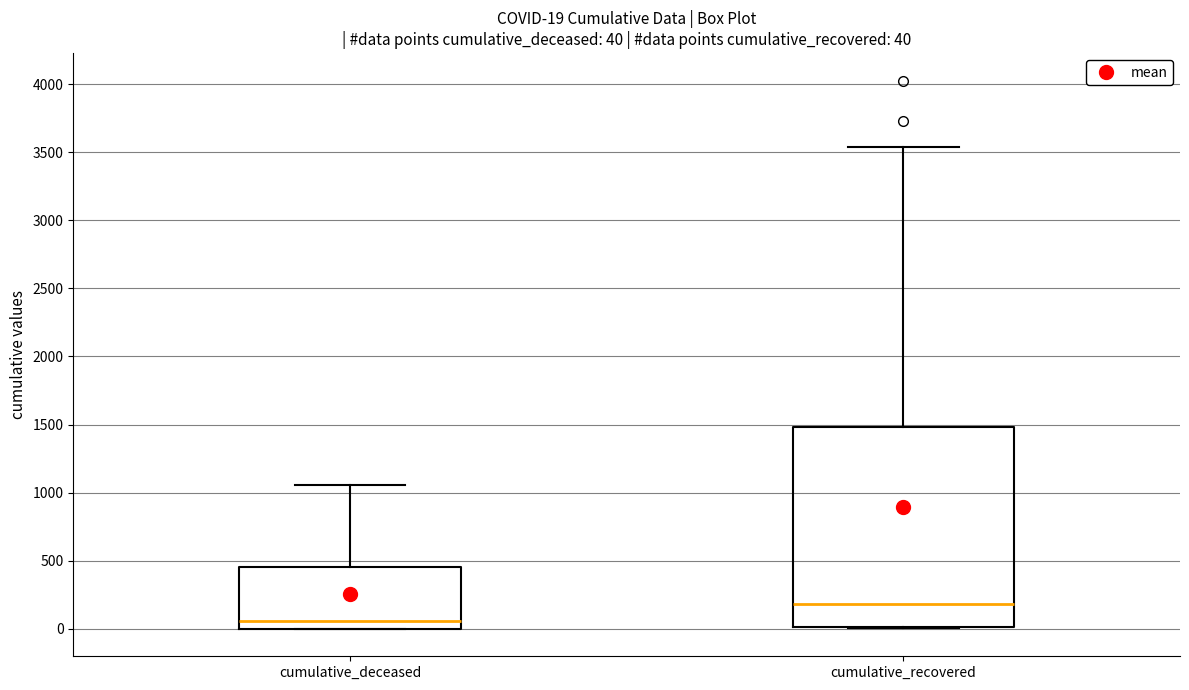

Which box's median line is the lowest?

cumulative_deceased